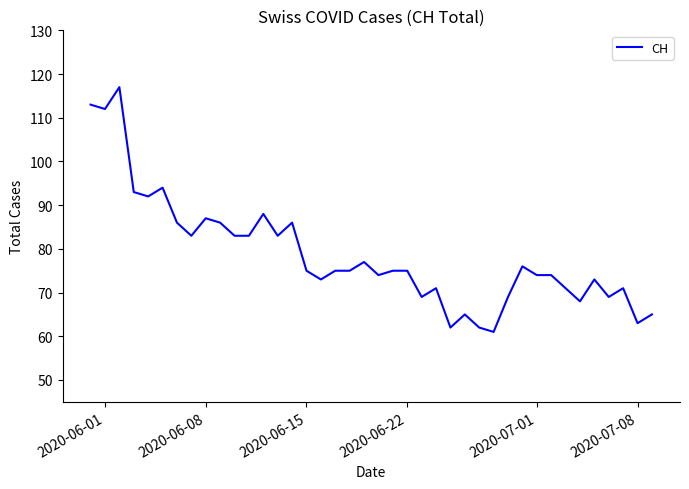

What is the maximum value shown in the chart?

117